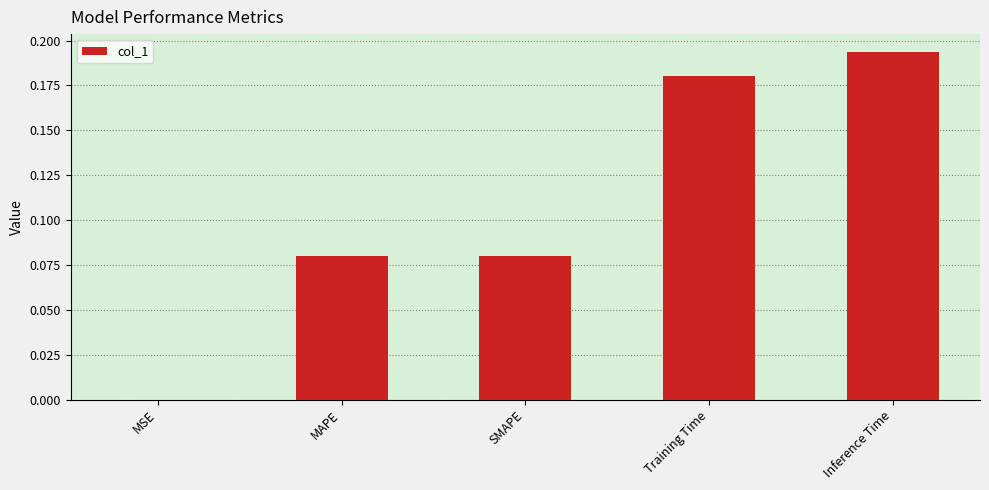

The chart shows a value of 0.1 at Training Time. True or false?

False